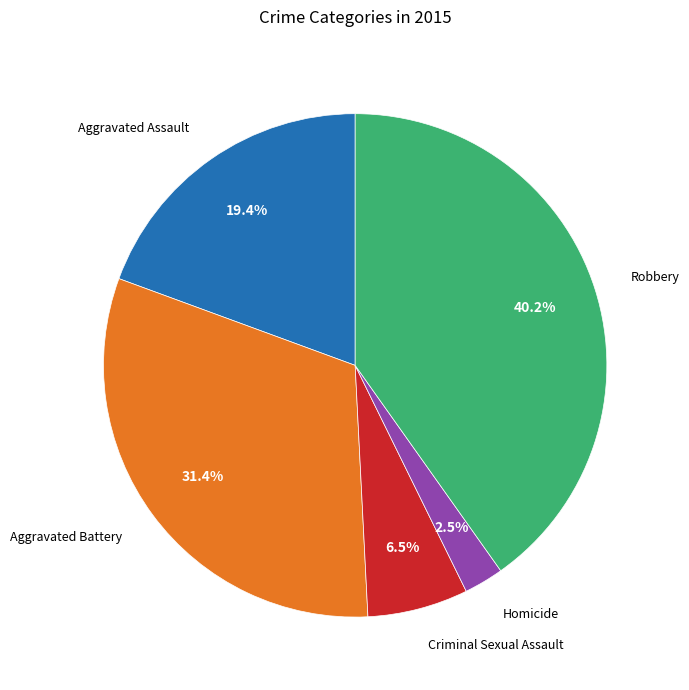

Which slice is the largest?

Robbery